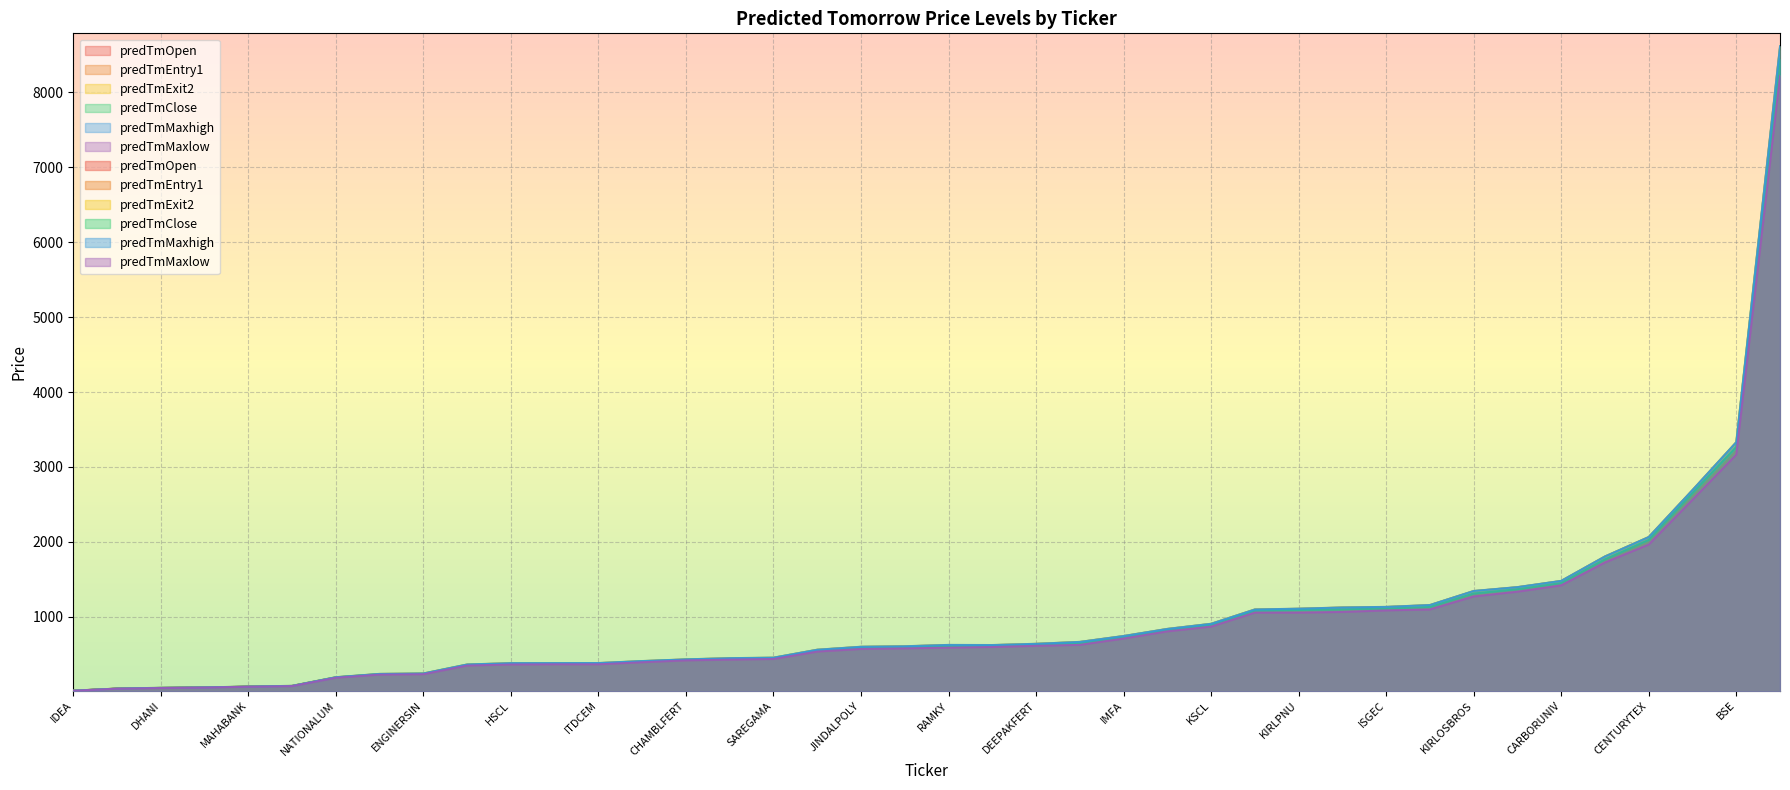

What position from the right is PRESTIGE?

31